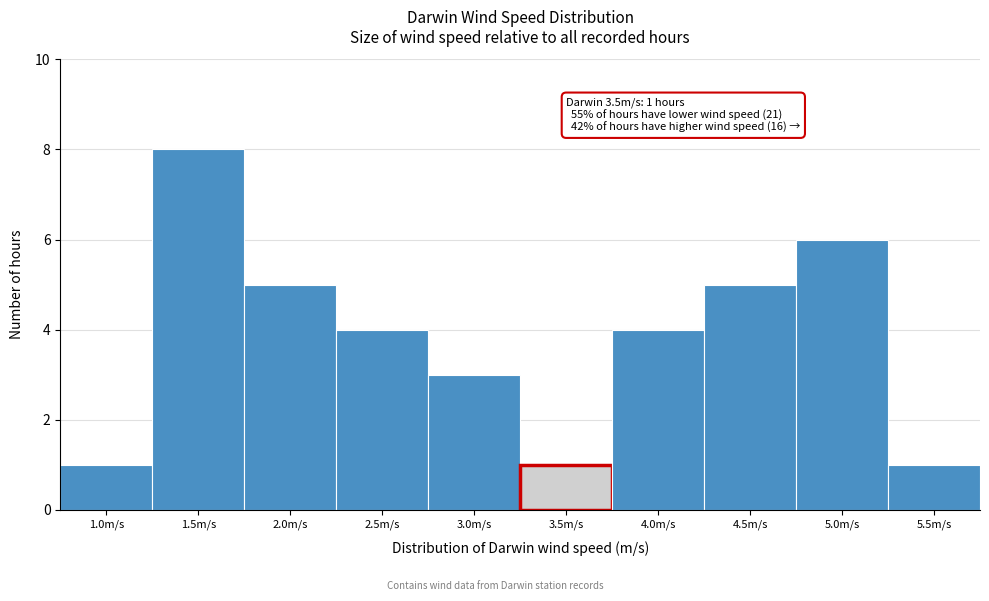

Reading left to right, what are all the values shown in this chart?

1	8	5	4	3	1	4	5	6	1